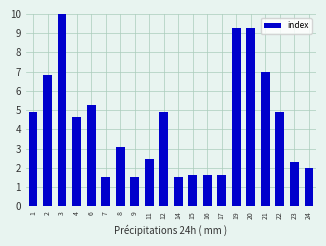

Between 22 and 3, which is larger?

3